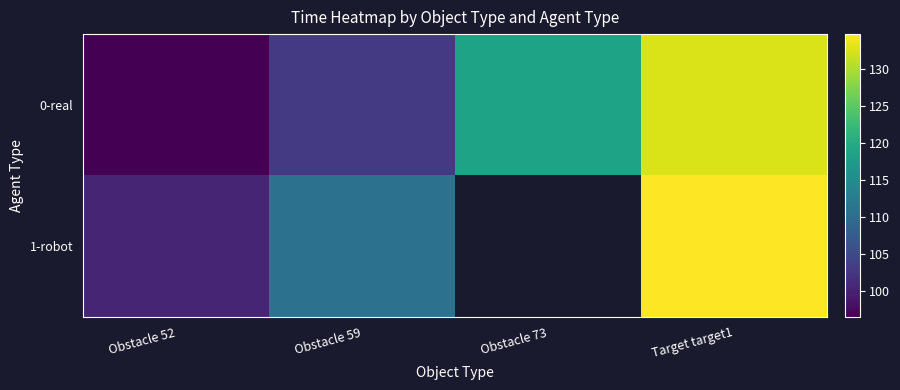

At Obstacle 73, list the series in order from largest to smallest.

0-real, 1-robot